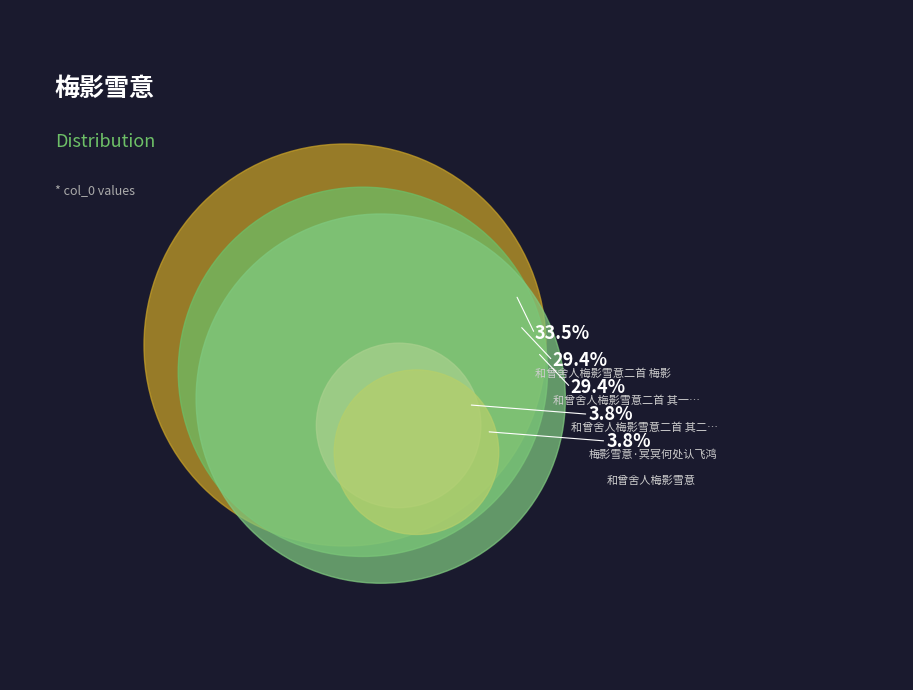

Rank the categories by value from lowest to highest.

和曾舍人梅影雪意, 梅影雪意·冥冥何处认飞鸿, 和曾舍人梅影雪意二首 其二 雪意, 和曾舍人梅影雪意二首 其一 梅影, 和曾舍人梅影雪意二首 梅影